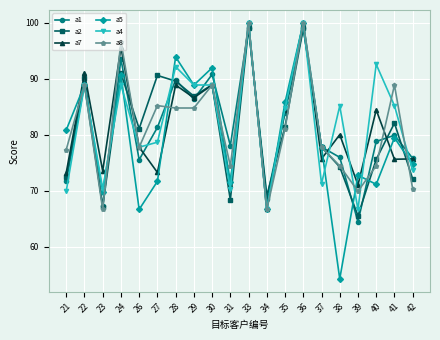

Which series has the widest spread of values?

a5